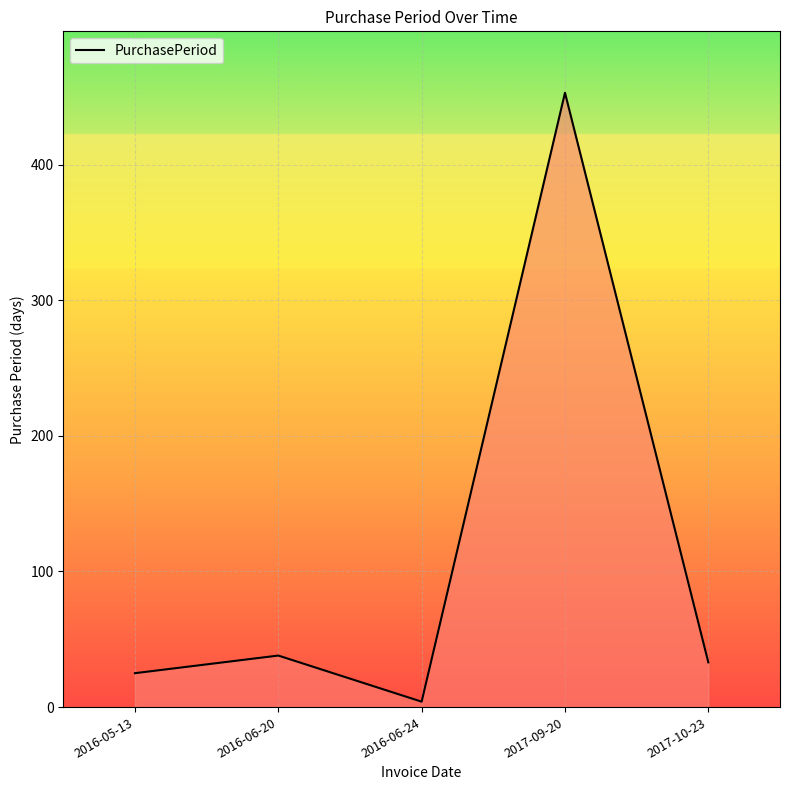

What is the change in value from 2016-05-13 to 2016-06-20?

+13